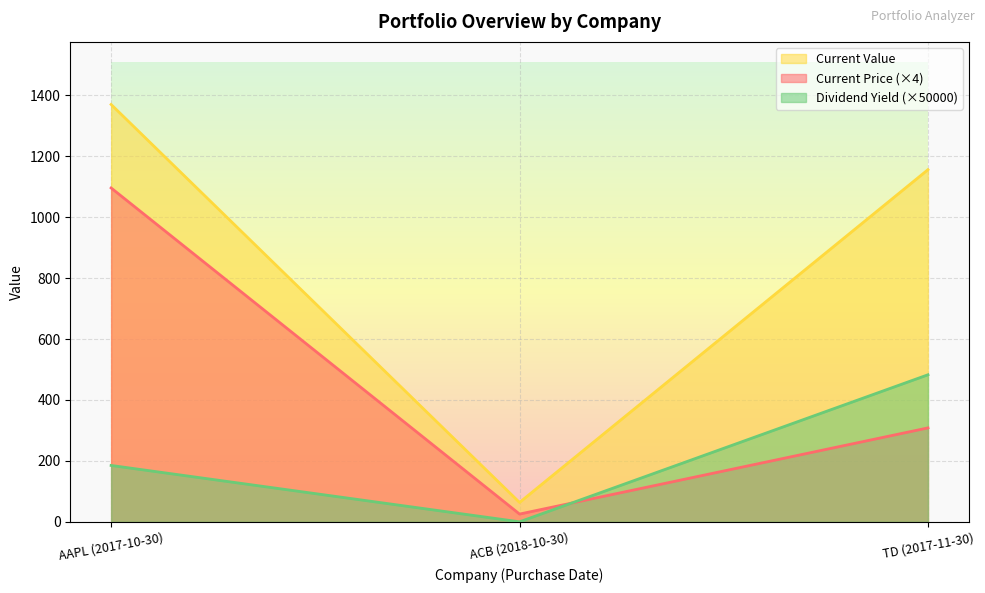

Does the chart display data point markers on the line(s)?

No